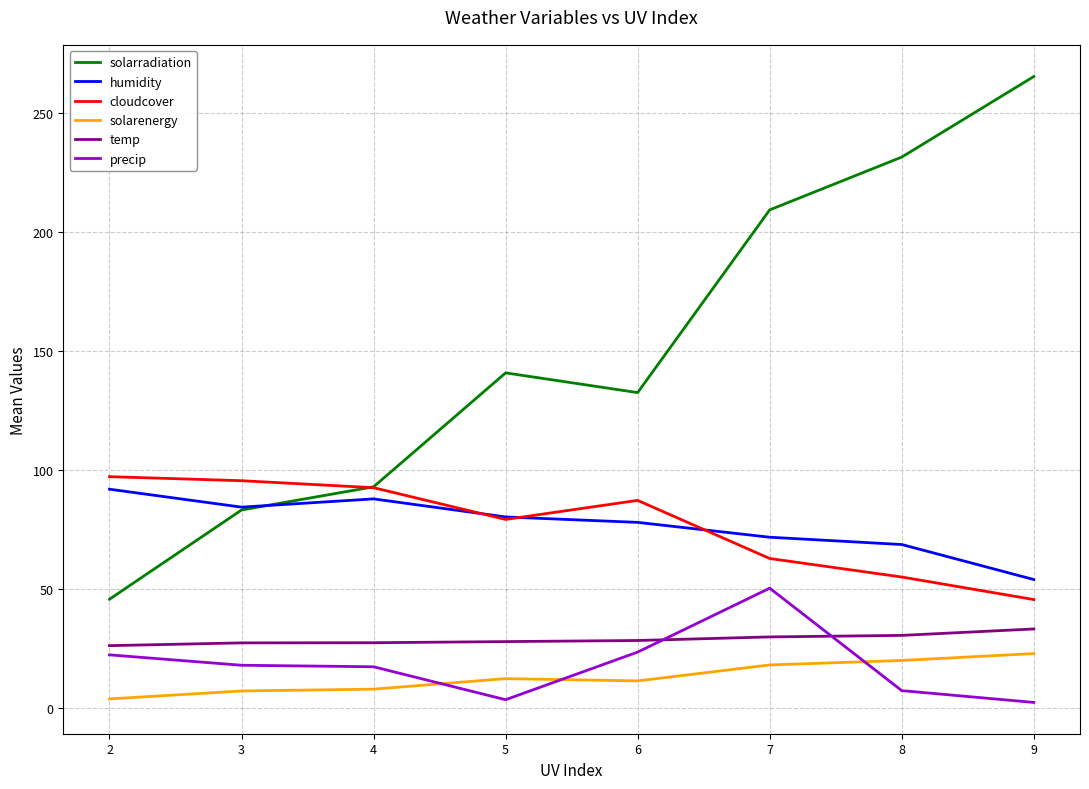

The value of temp at 3 is 27.4. True or false?

True